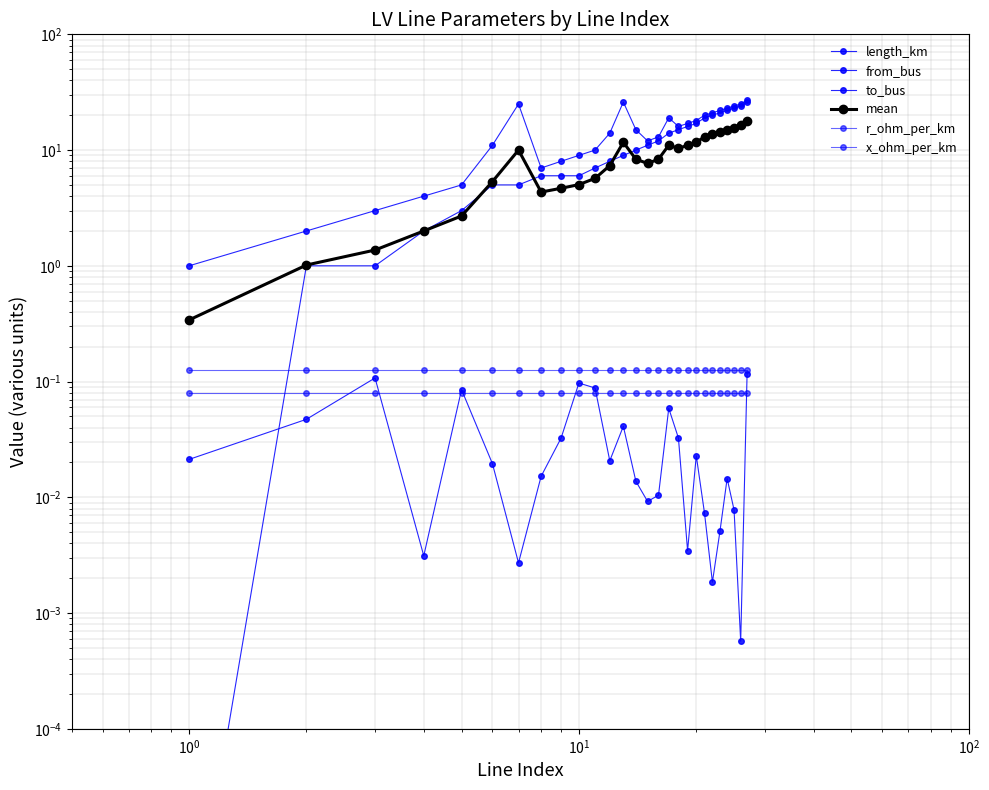

Is it true that to_bus equals 40.3 at 12?

False